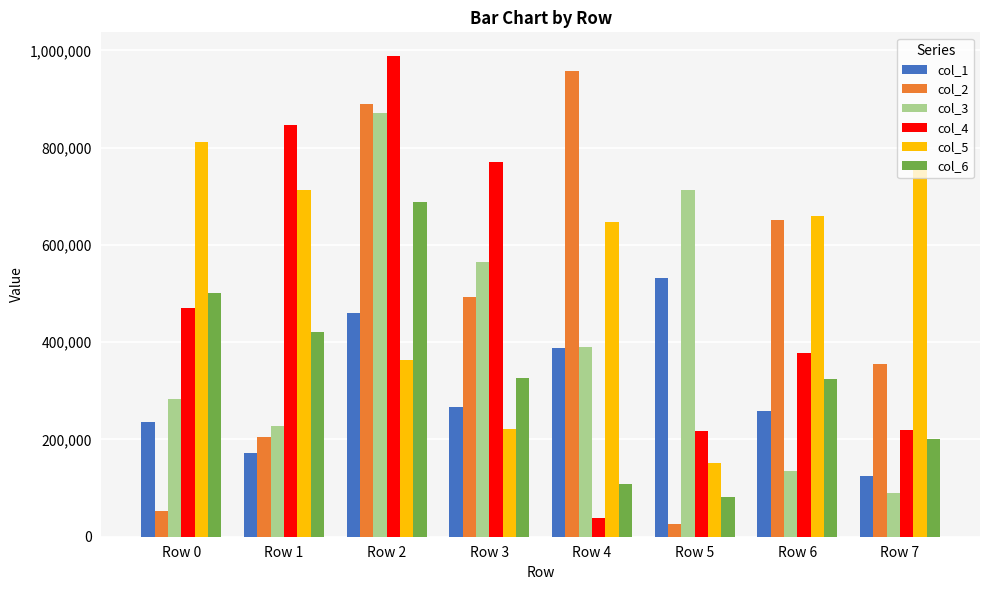

How many bars are there in each group?

6